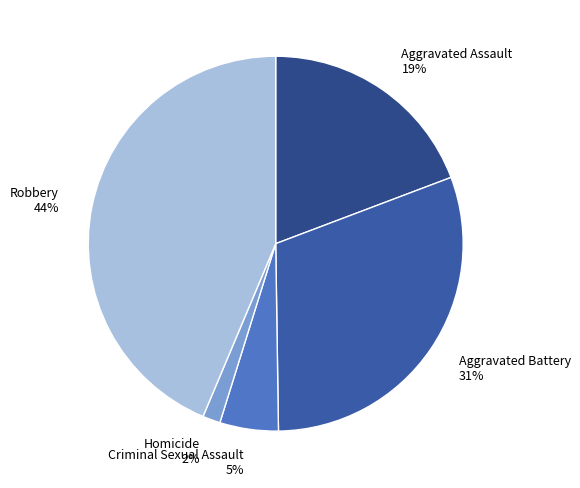

How many segments does this pie chart have?

5